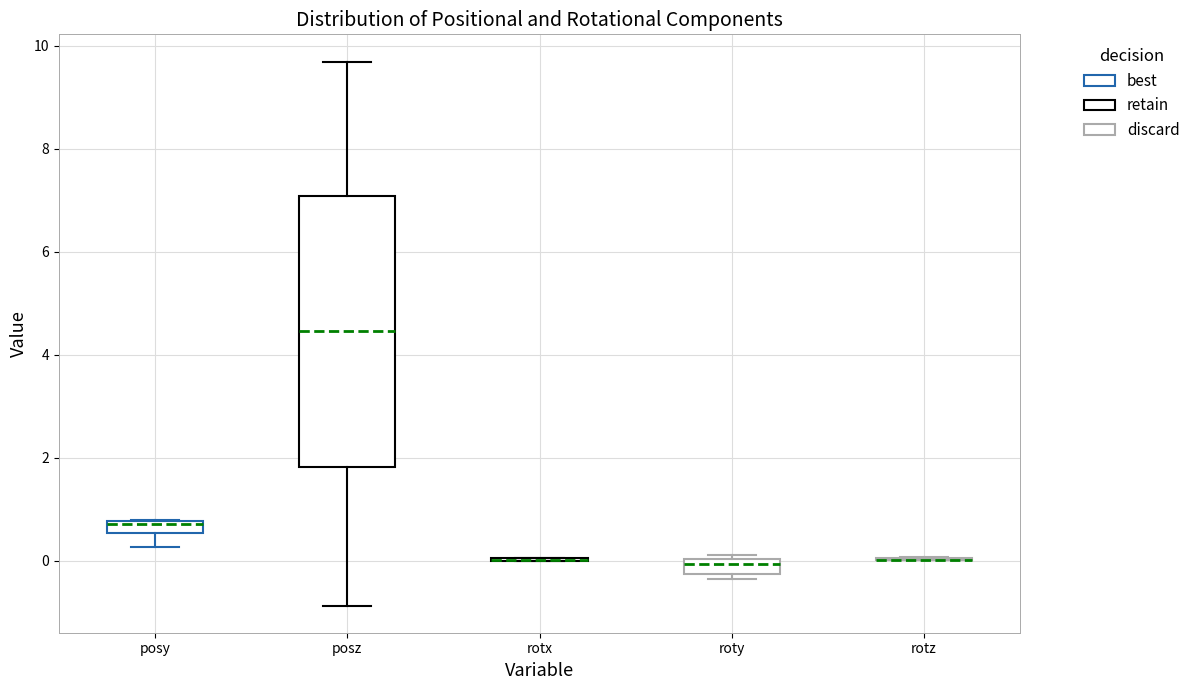

Comparing the boxes themselves (not the whiskers), which one is the tallest?

posz